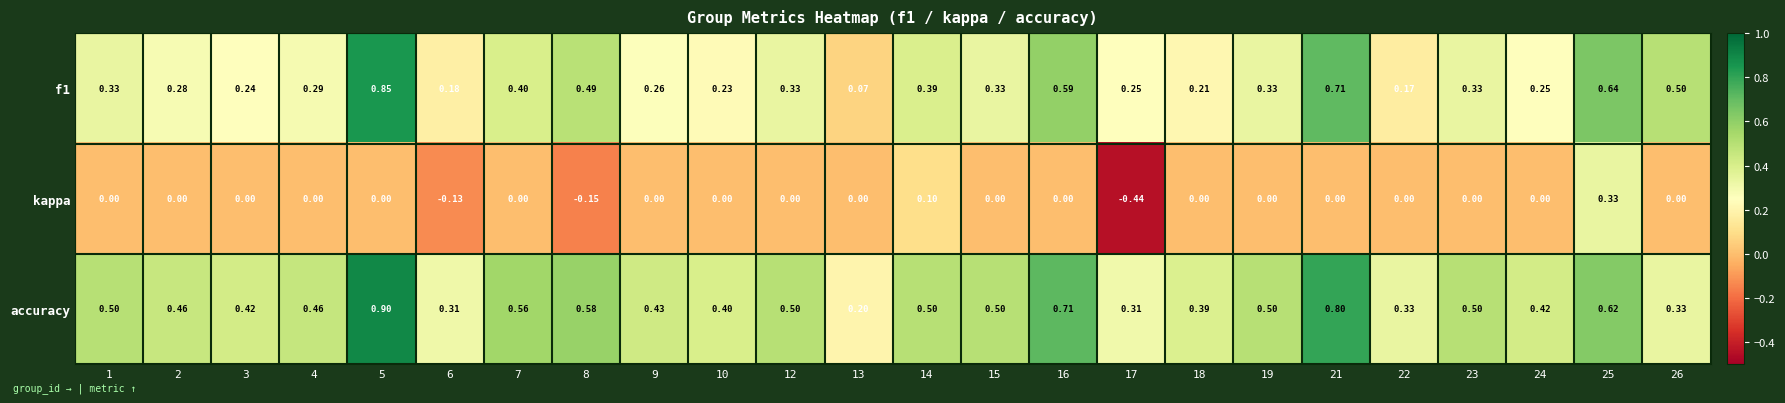

Which series changed the most between 8 and 14?

kappa